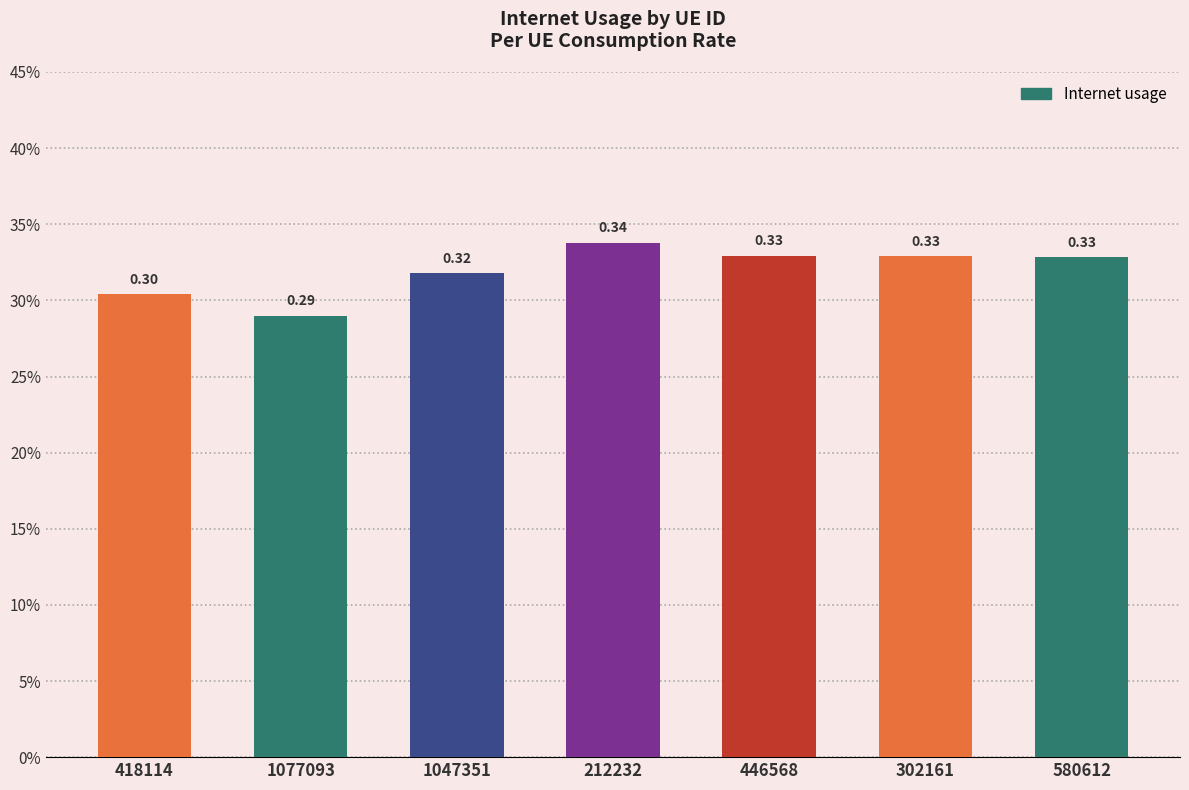

Rank the categories by value from highest to lowest.

212232, 446568, 302161, 580612, 1047351, 418114, 1077093